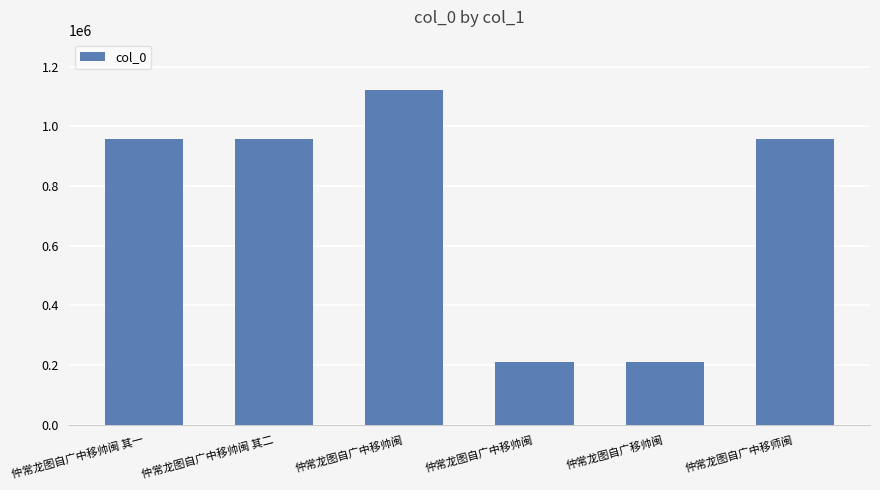

Between 仲常龙图自广中移帅闽 and 仲常龙图自广中移帅闽 其二, which is larger?

仲常龙图自广中移帅闽